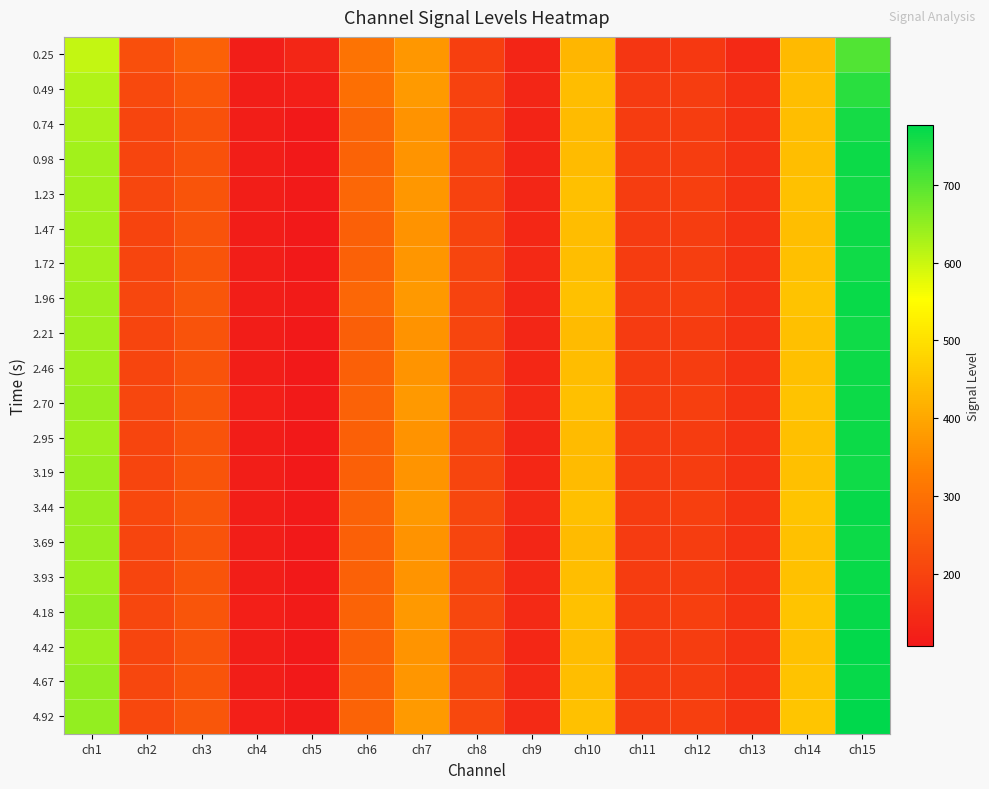

How many series are shown in this chart?

20